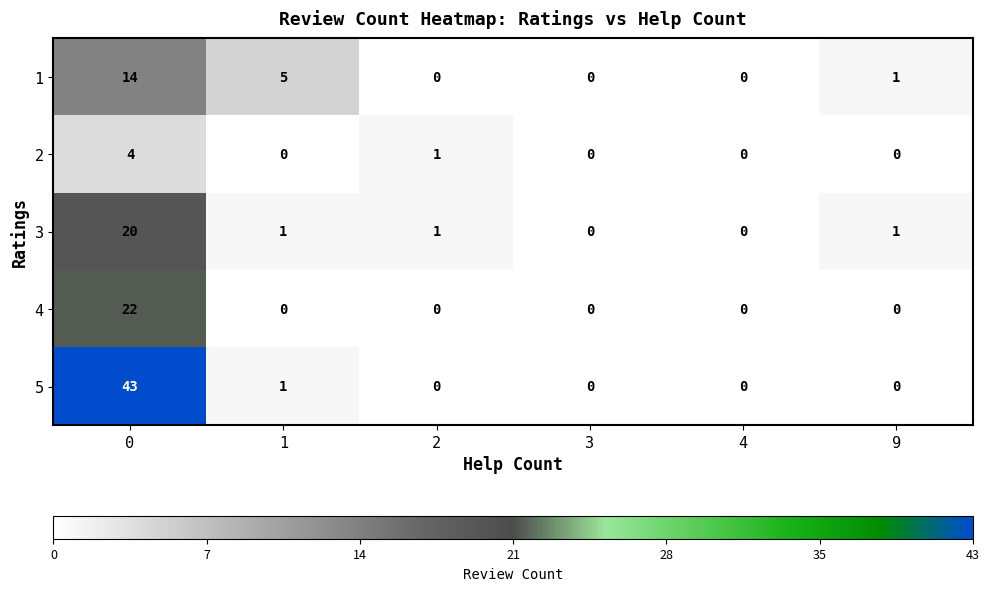

What is the spread (max minus min) of values at 0?

39